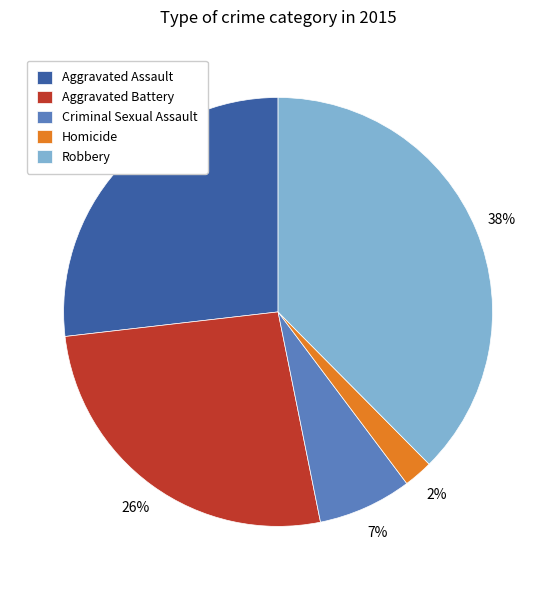

To the nearest percent, what is the combined percentage of Aggravated Assault and Criminal Sexual Assault?

34%